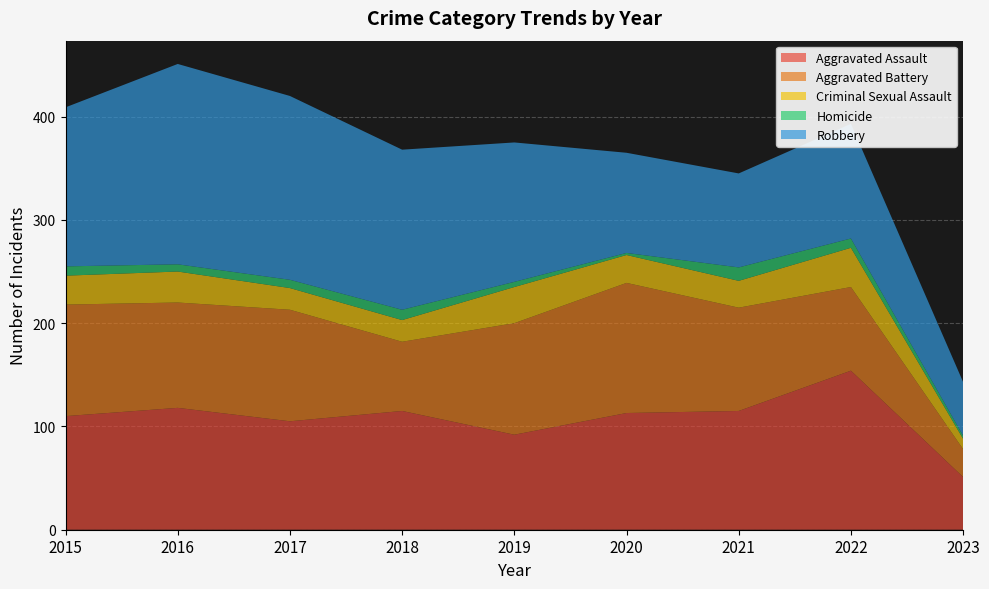

Reading left to right, extract all data points from this chart.

Aggravated Assault: 110	118	105	115	92	113	115	154	51
Aggravated Battery: 108	102	108	67	108	126	100	81	27
Criminal Sexual Assault: 28	30	21	21	35	27	26	38	10
Homicide: 9	7	8	10	5	2	13	9	3
Robbery: 154	194	178	155	135	97	91	111	52